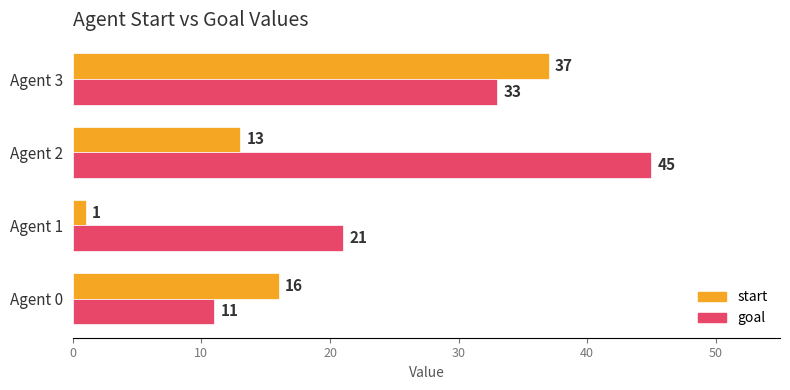

What is the sum of all goal values?

110